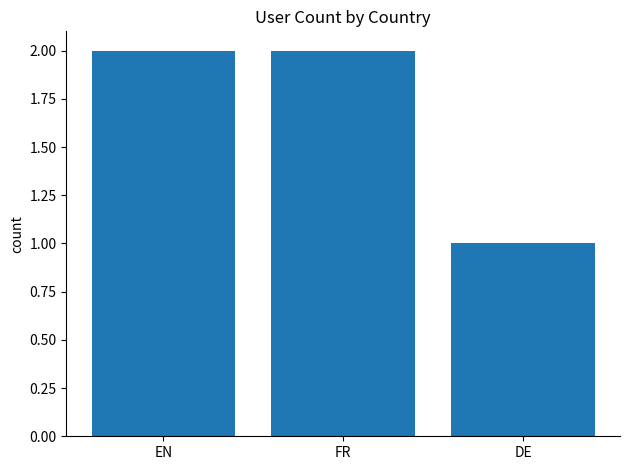

What is the sum of all values?

5